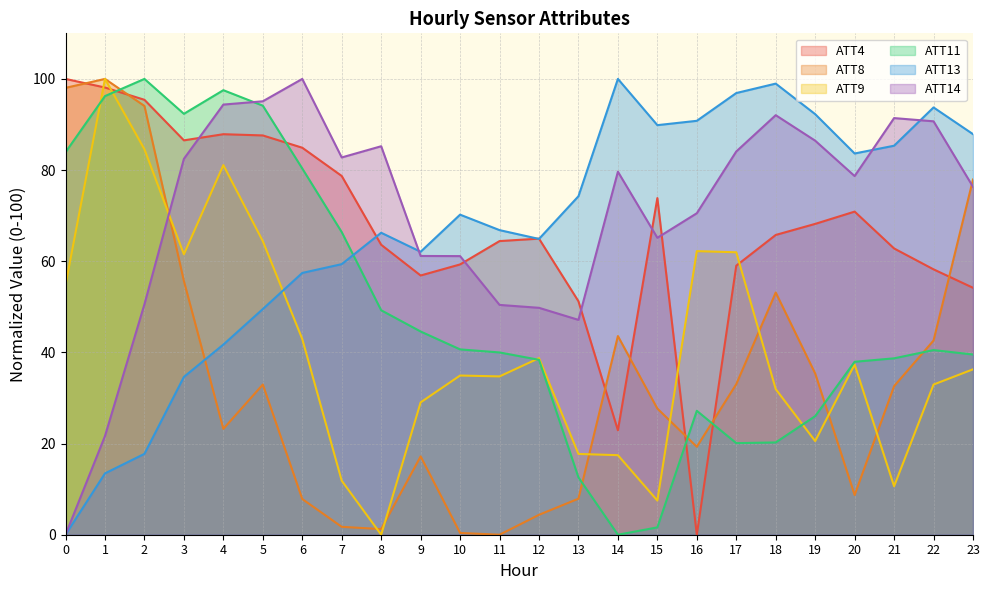

At which label is ATT4 closest to 50?

13